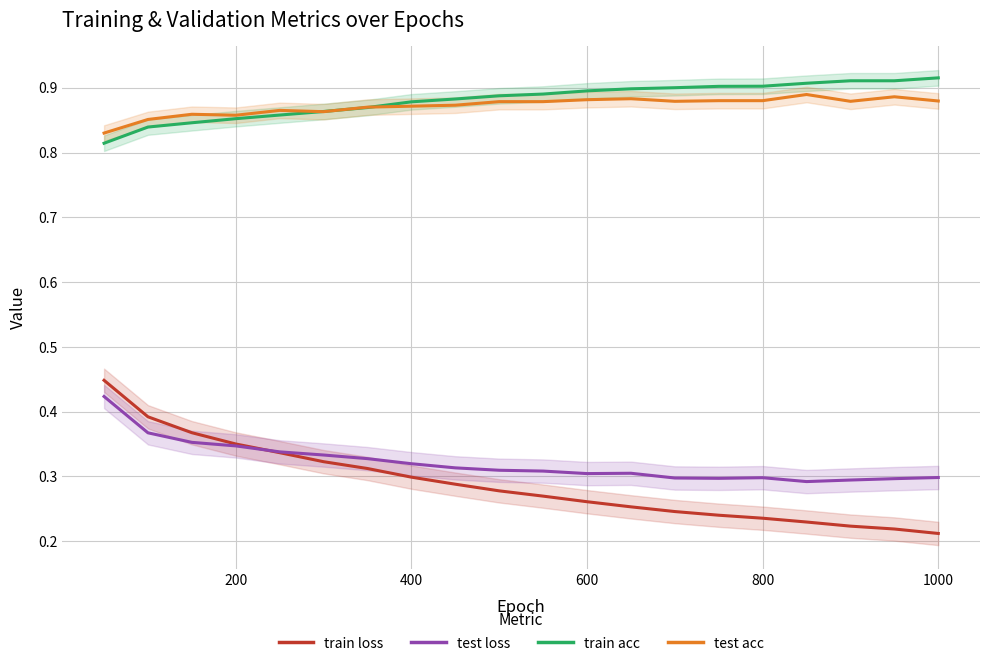

How many times do test loss and train loss cross each other?

1